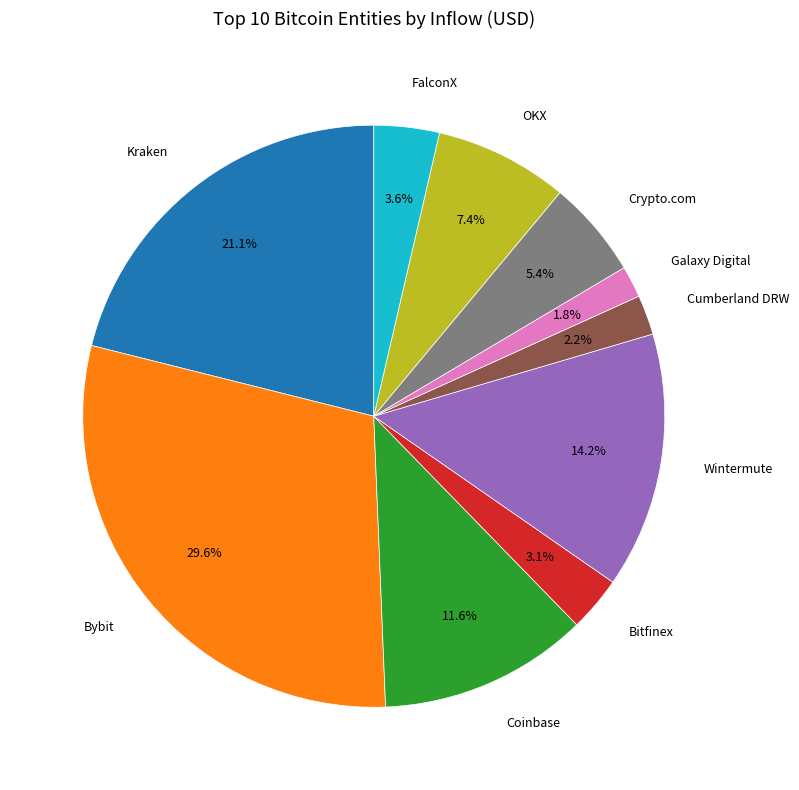

Between Galaxy Digital and Crypto.com, which is larger?

Crypto.com